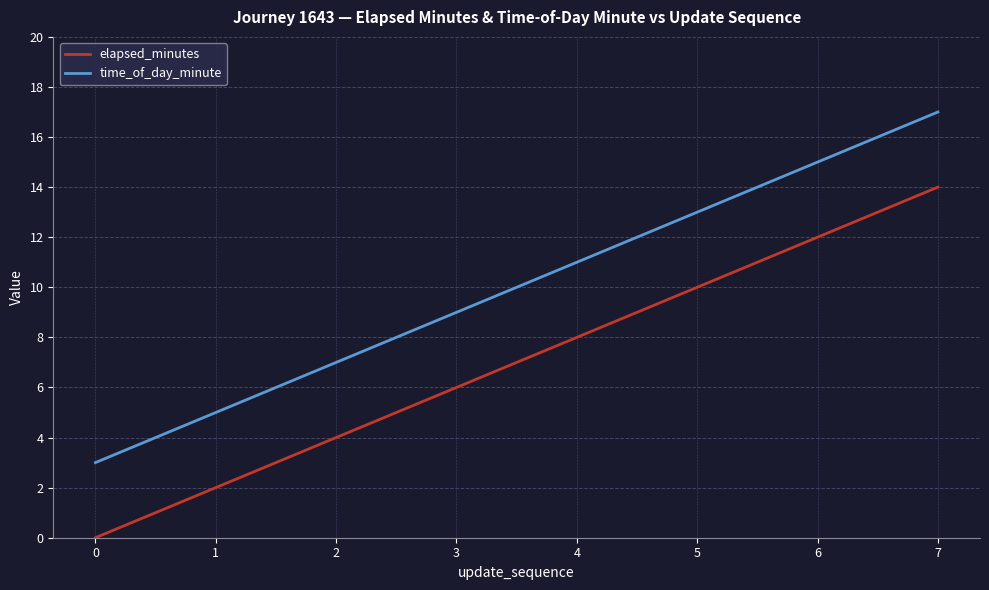

What is the difference between the second highest and minimum values in the time_of_day_minute series?

12